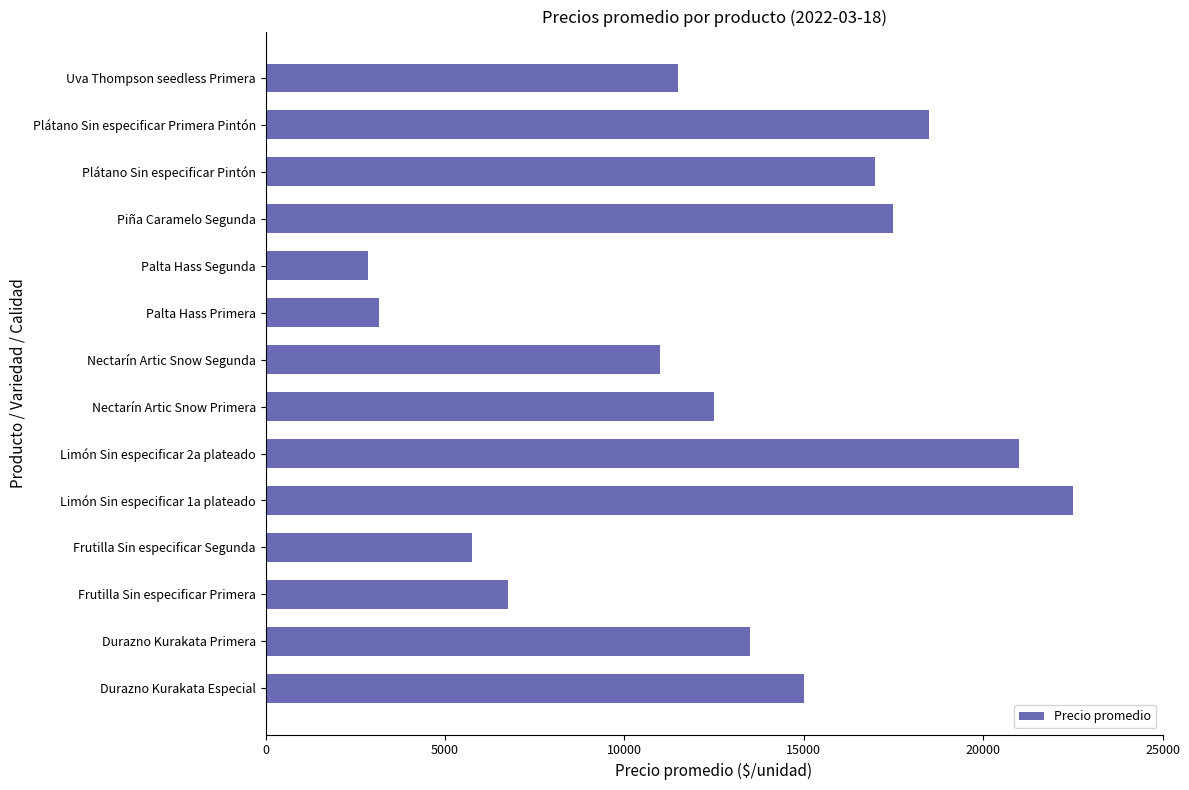

What is the maximum value shown in the chart?

22500